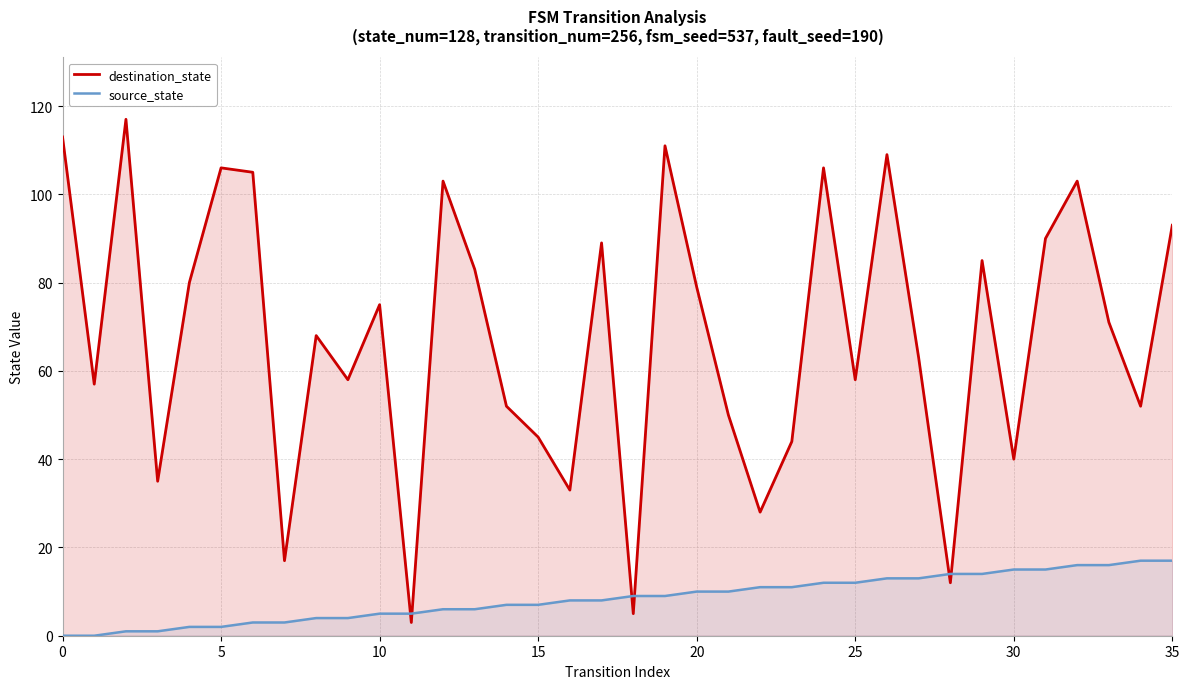

Rank the series by their maximum value, from highest to lowest.

destination_state, source_state